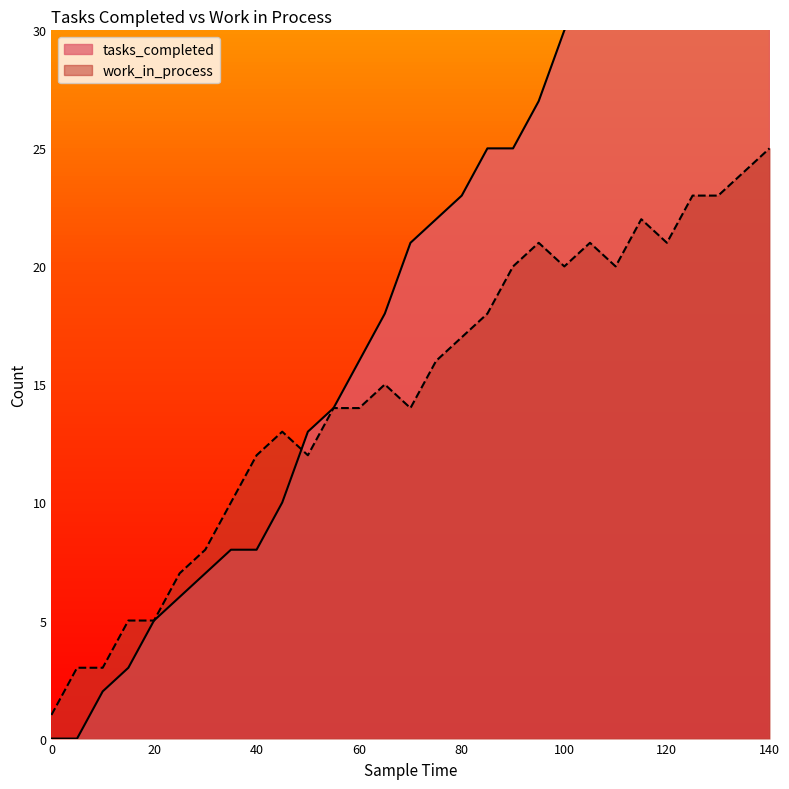

What is the difference between the maximum and minimum values in the work_in_process series?

24